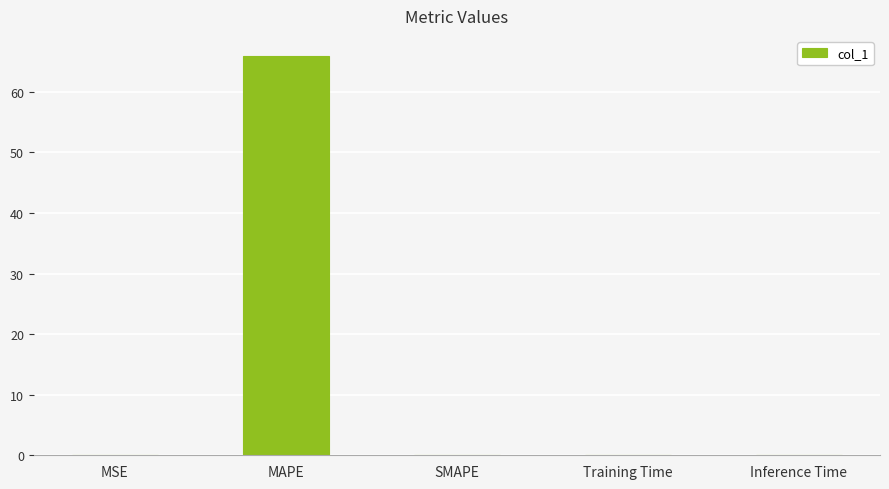

How many distinct data groups are displayed?

1